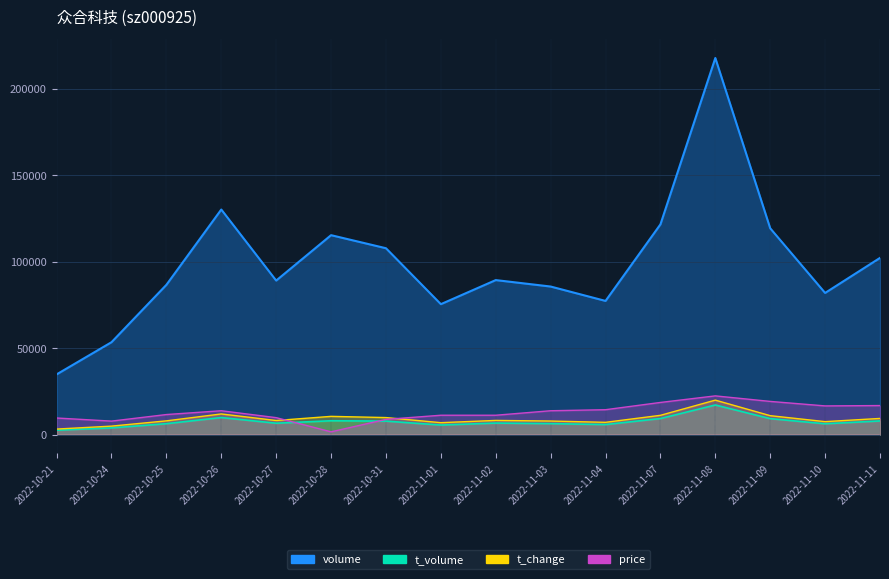

Does the chart display data point markers on the line(s)?

No